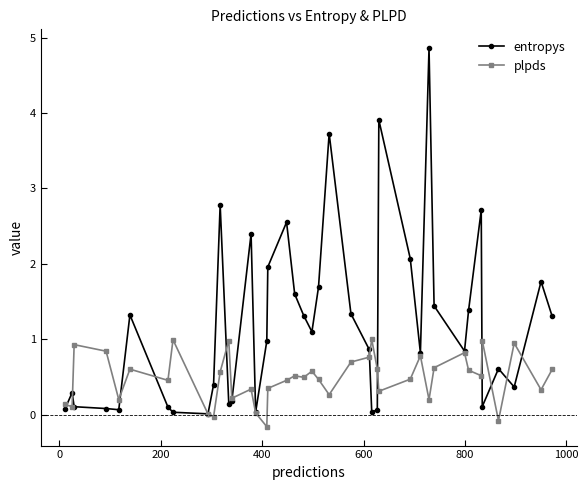

What is the value of the entropys point at the 2nd from the left?

0.3